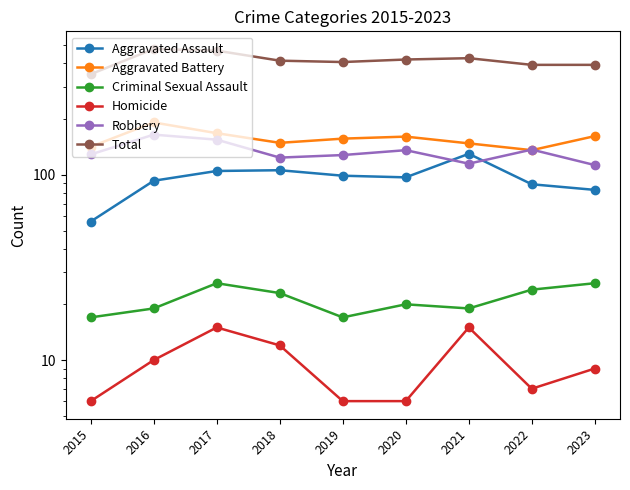

True or false: Aggravated Battery and Criminal Sexual Assault cross at least once.

False